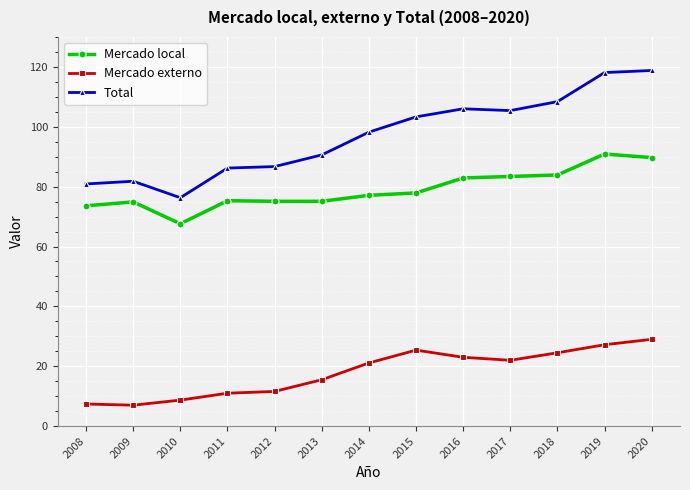

True or false: Total and Mercado externo intersect in this chart.

False